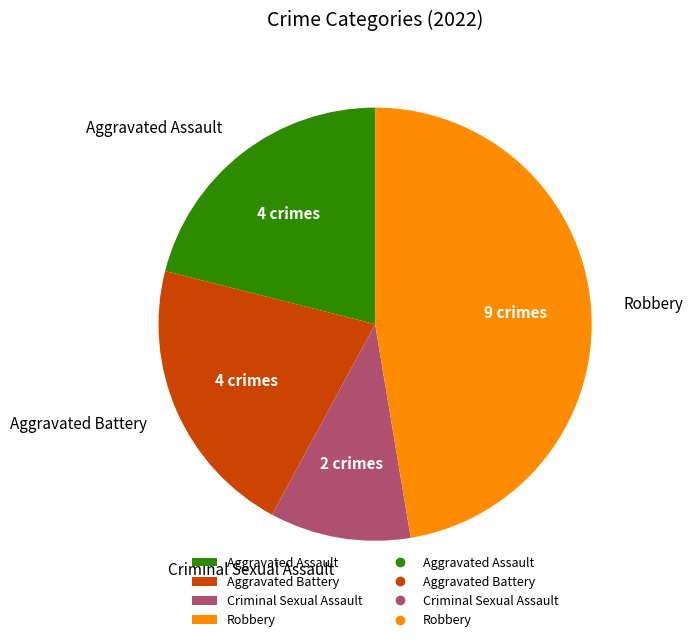

Does any single category account for the majority?

No